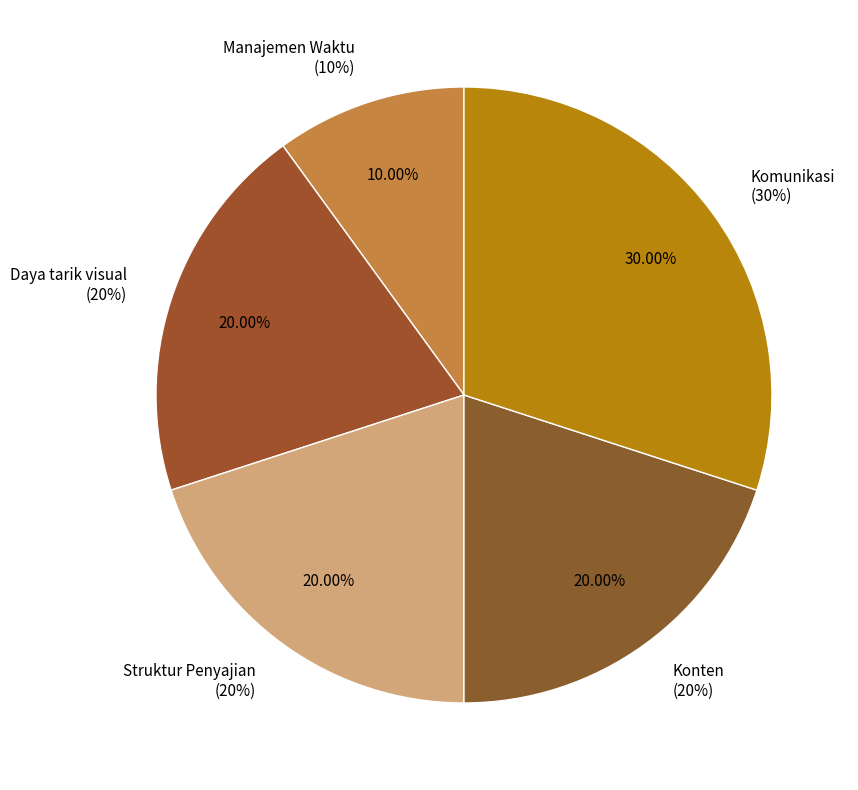

Which slice is the largest?

Komunikasi
(30%)